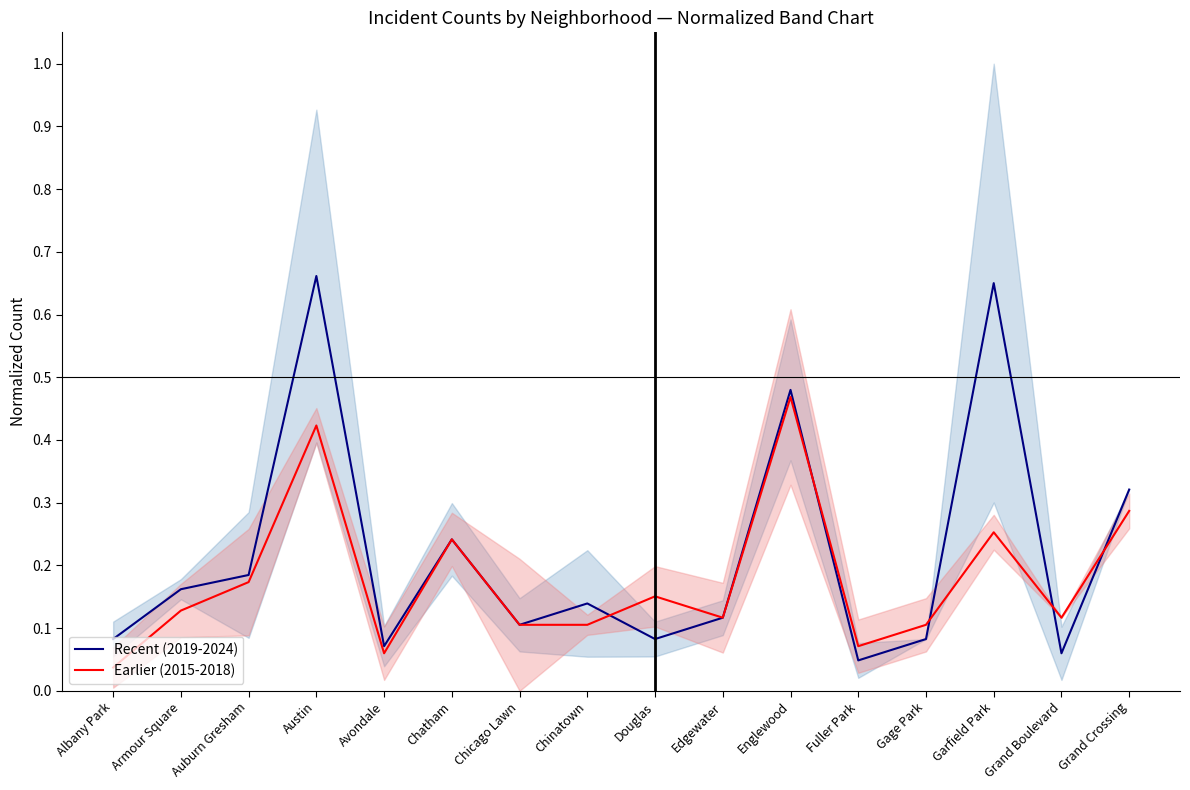

Reading right to left, what are all the values shown in this chart?

Recent (2019-2024): 0.3	0.1	0.7	0.1	0.0	0.5	0.1	0.1	0.1	0.1	0.2	0.1	0.7	0.2	0.2	0.1
Earlier (2015-2018): 0.3	0.1	0.3	0.1	0.1	0.5	0.1	0.2	0.1	0.1	0.2	0.1	0.4	0.2	0.1	0.0